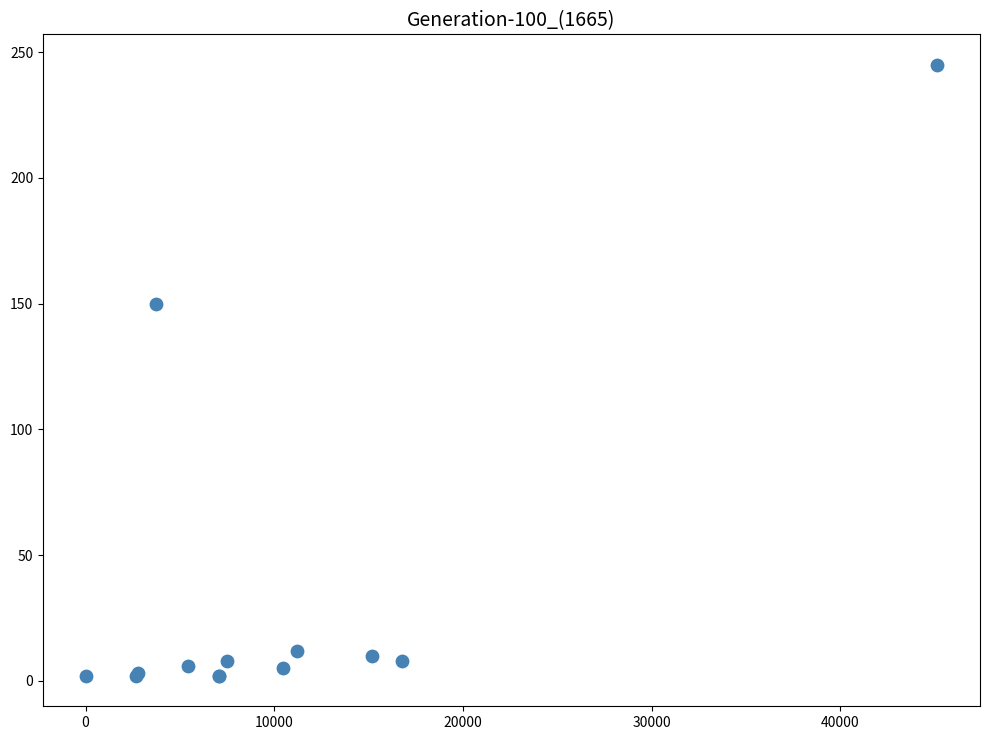

What Y value in the scatter plot is closest to 123?

150